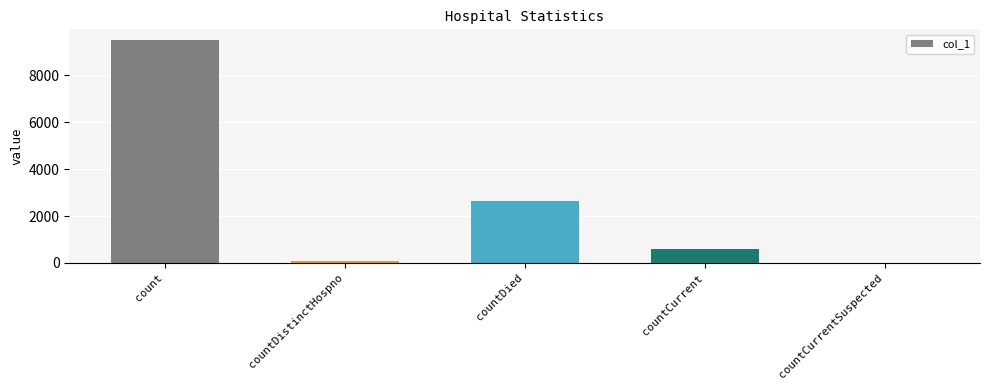

At which category does the chart reach its peak across all series?

count